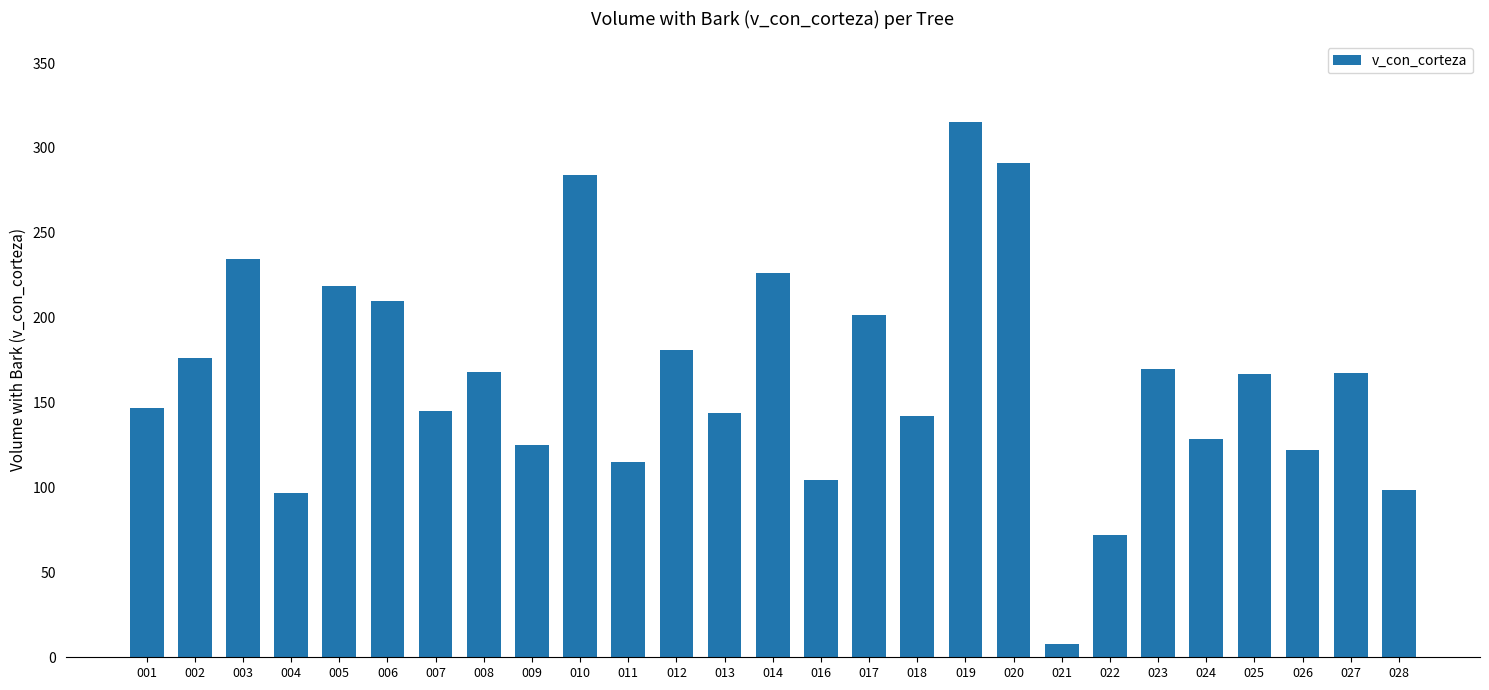

The chart shows a value of 104.2 at 016. True or false?

True